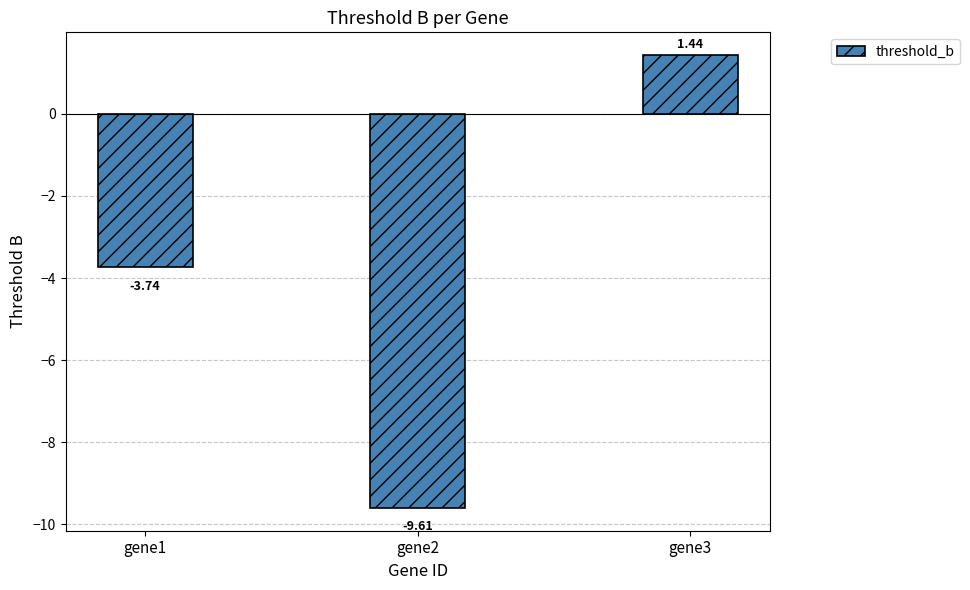

Which has a higher value, gene3 or gene2?

gene3